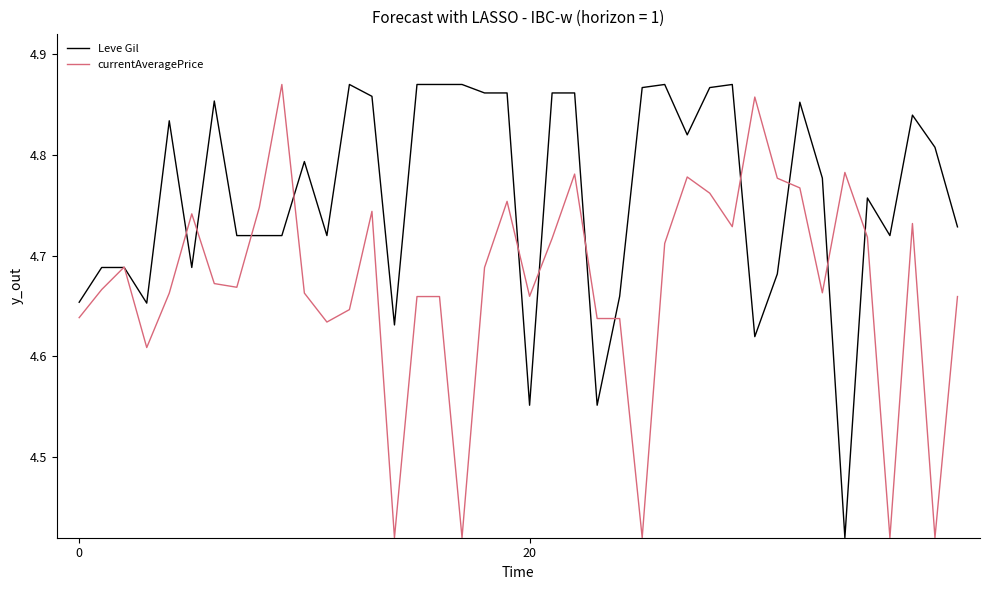

How many Leve Gil values are between 4 and 5?

40